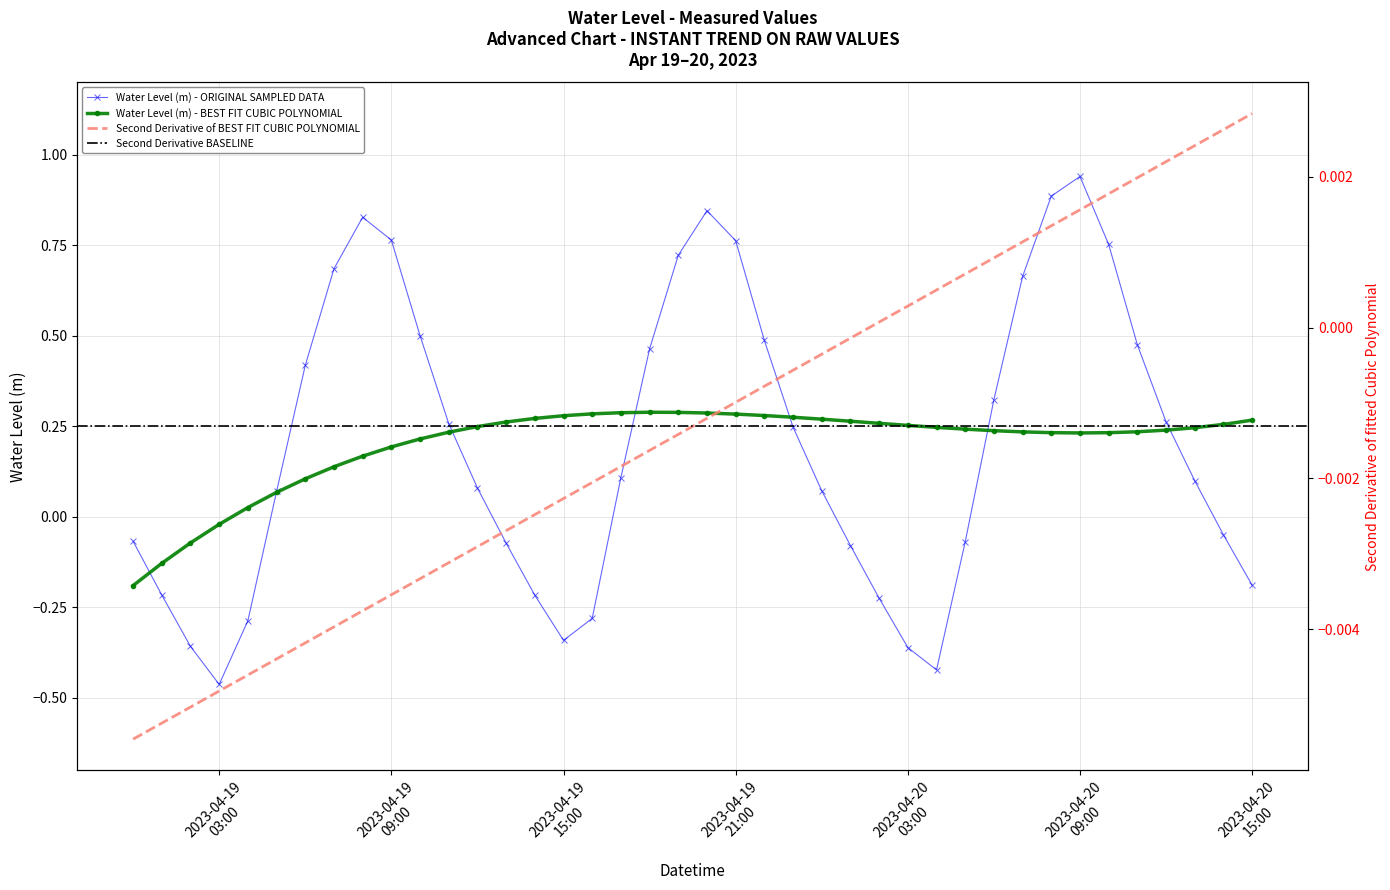

True or false: Water Level (m) - ORIGINAL SAMPLED DATA has more than 1 interior local peaks.

True